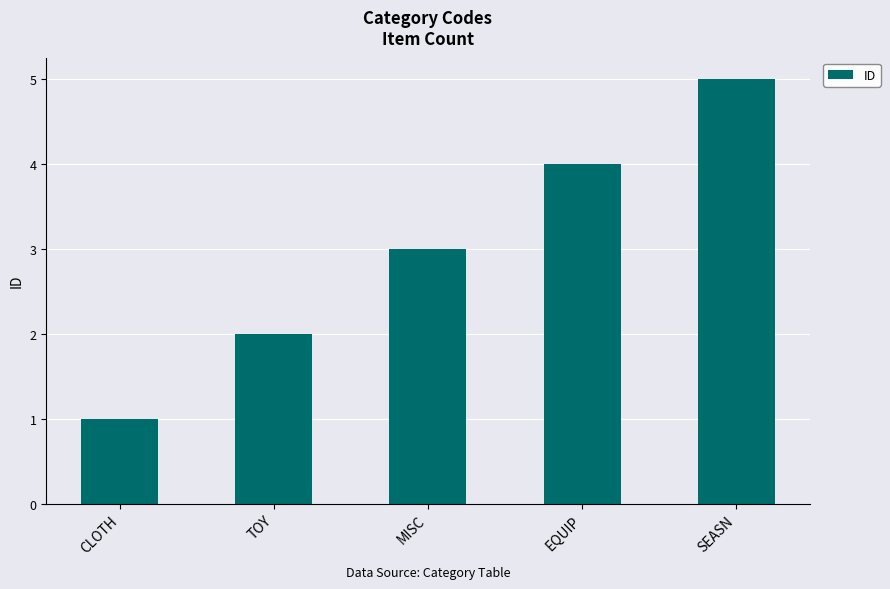

What is the difference between the second highest and second lowest values?

2